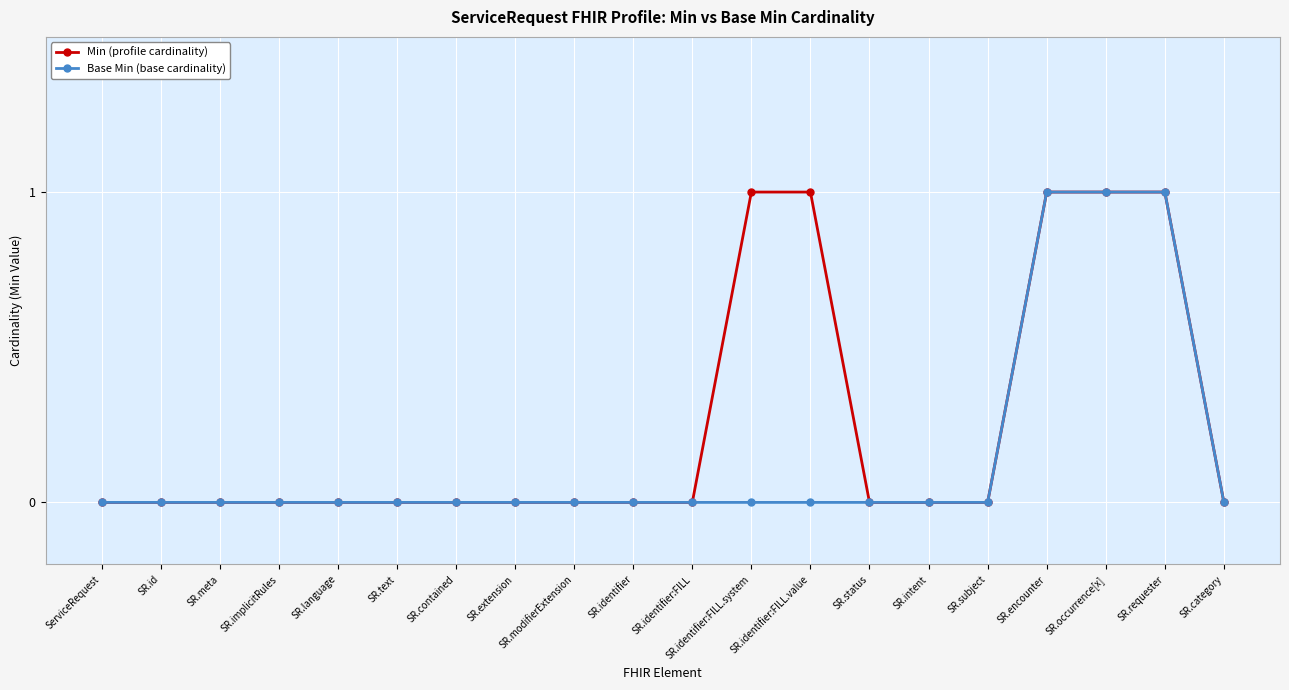

What position from the right is SR.occurrence[x]?

3